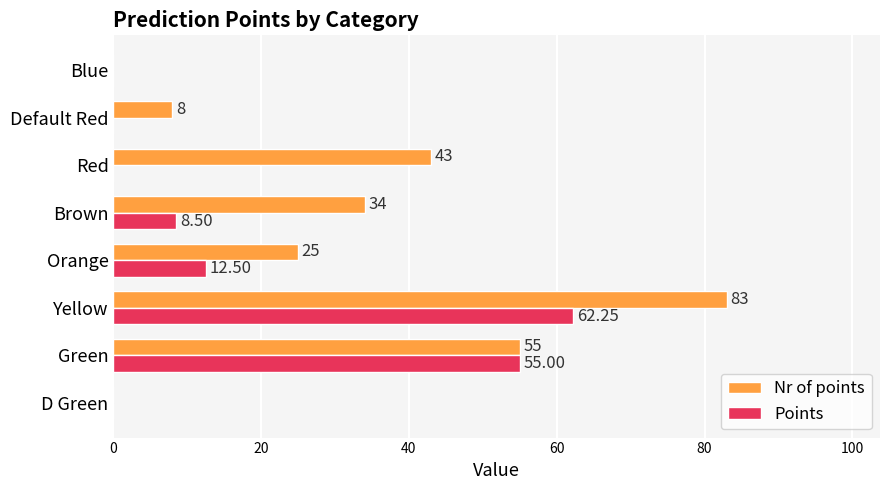

Which category has the highest value in the Nr of points series?

Yellow